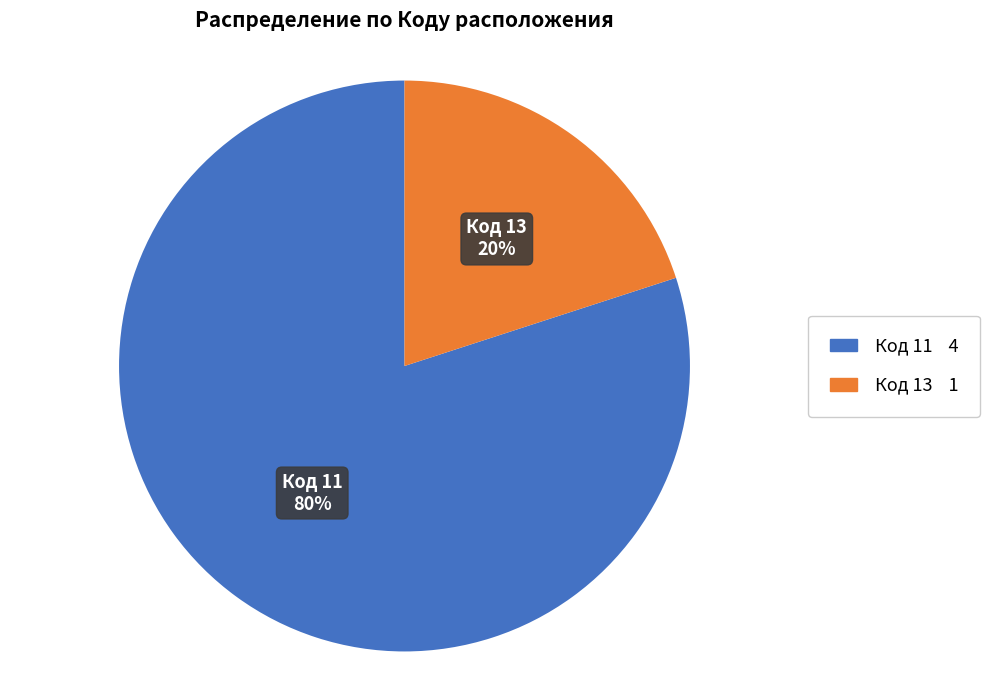

Rank the categories by value from lowest to highest.

Код 13, Код 11